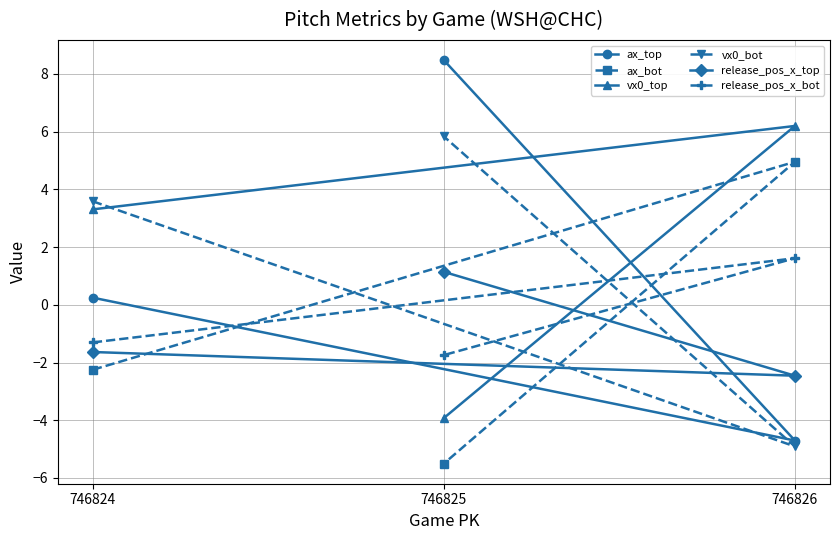

Which series has the largest range (max minus min)?

ax_top